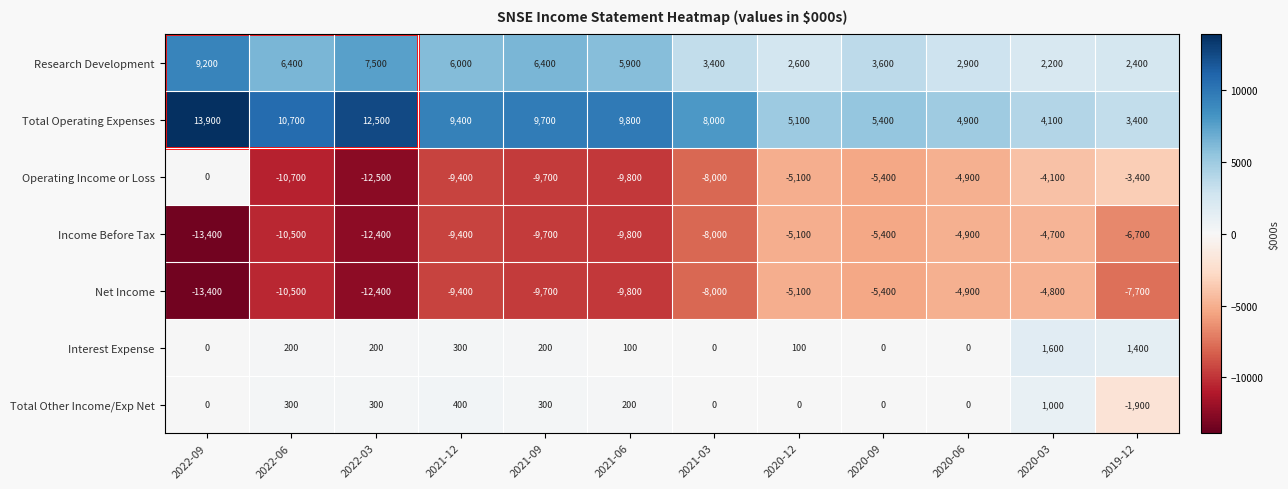

What is the maximum value for Total Operating Expenses?

13900